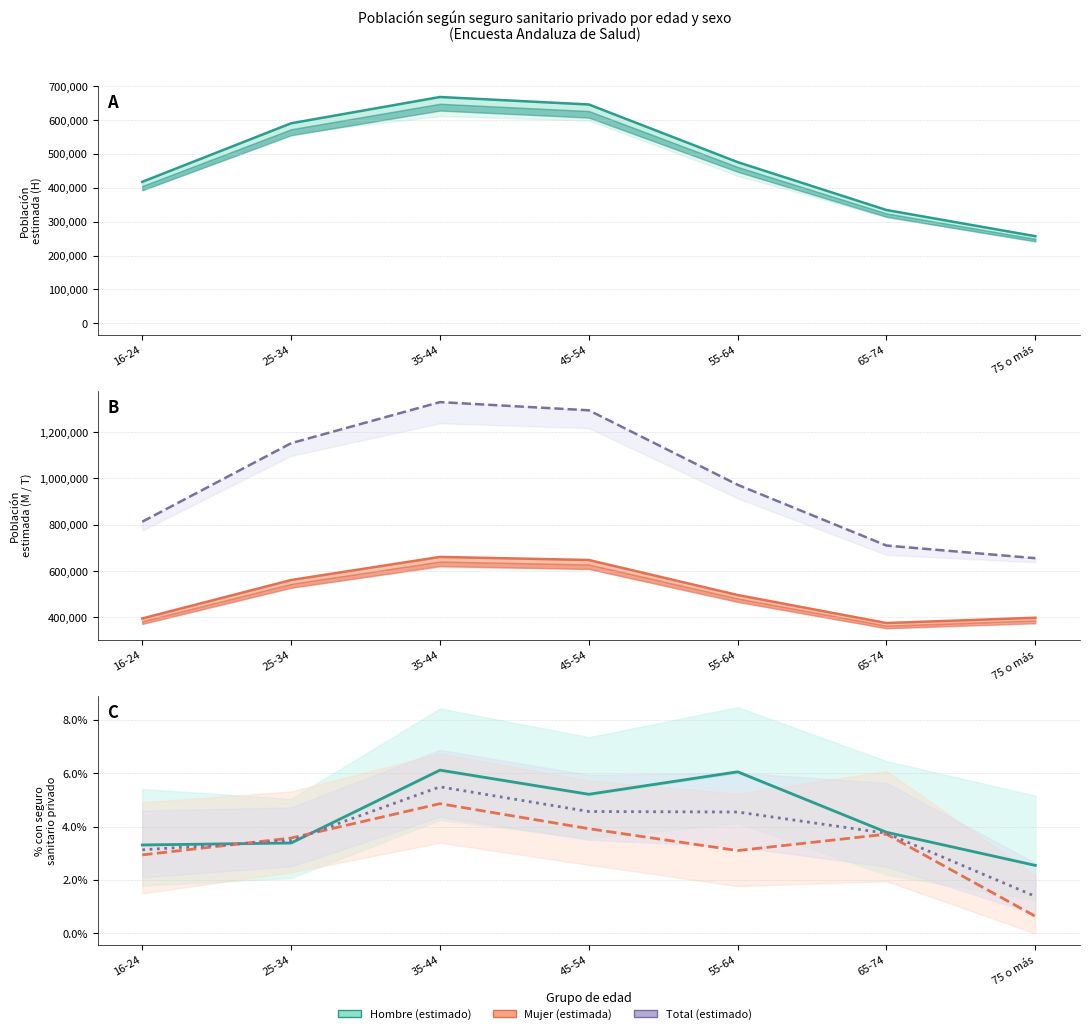

The value of Total (estimado) at 45-54 is 1294147.0. True or false?

True